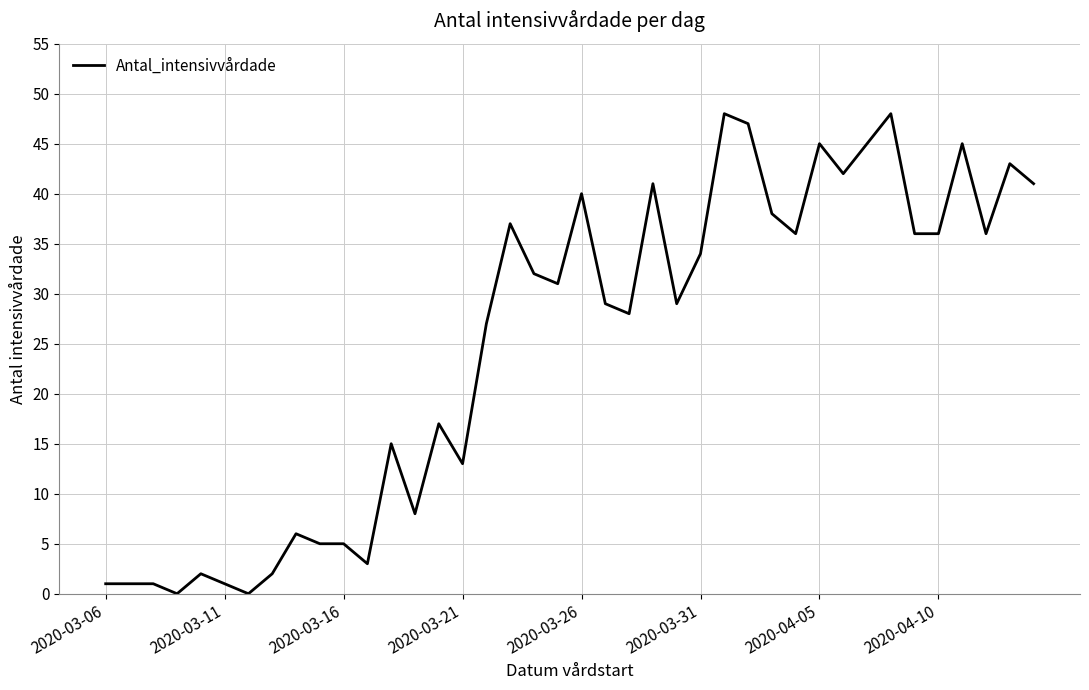

What is the difference between the maximum and minimum values?

48